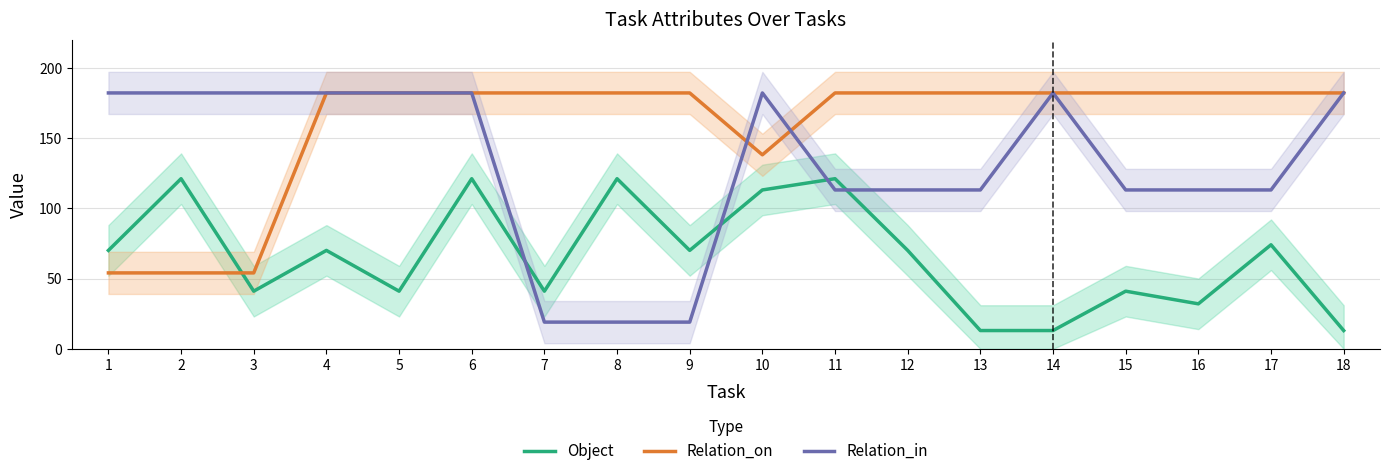

At which label is Relation_in closest to 100?

11